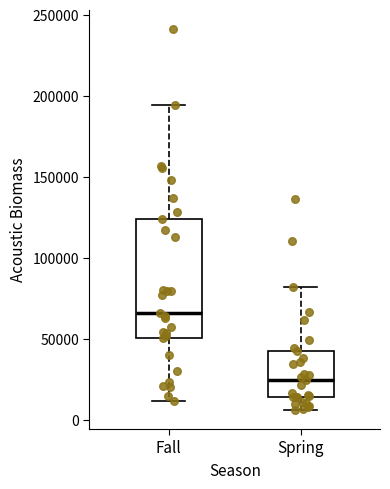

Reading left to right, read every box against the y-axis: the position of its median line, the range the box covers, and the ends of its whiskers. The values are not printed on the chart, so give them approximately, as read against the axis.

Fall: median 65000, box 50000 to 125000, whiskers 10000 to 195000
Spring: median 25000, box 15000 to 45000, whiskers 5000 to 80000